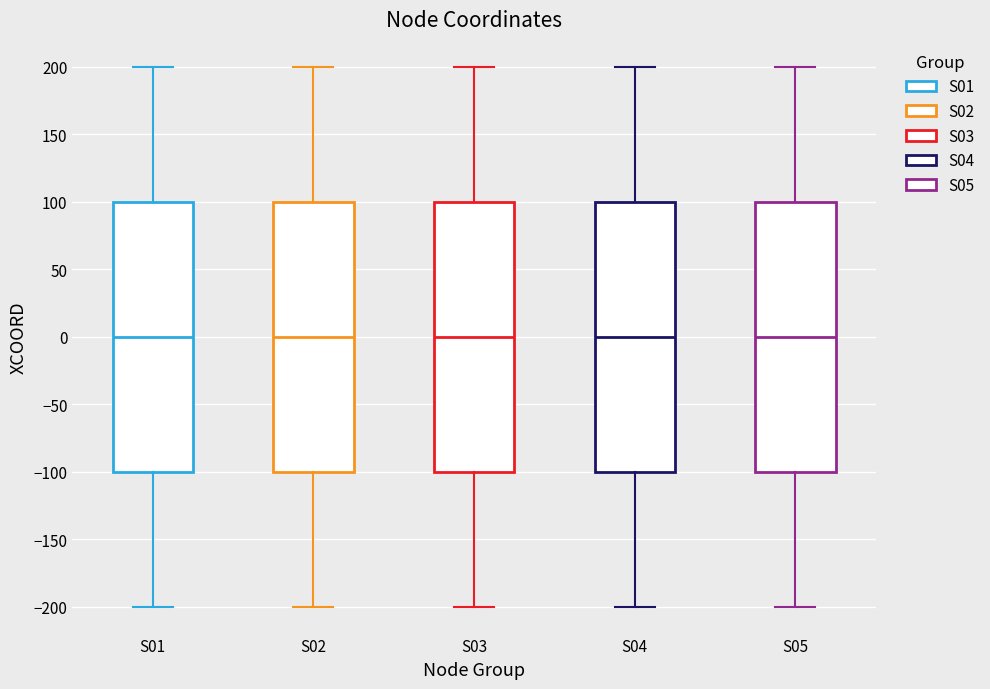

Where is the lower edge of the box for S04 on the y-axis? The values are not printed on the chart, so give them approximately, as read against the axis.

-100